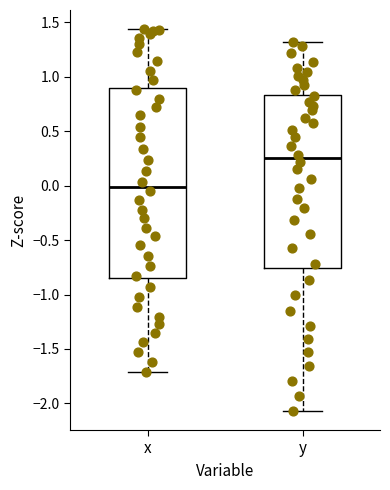

Which box has the lowest median line?

x